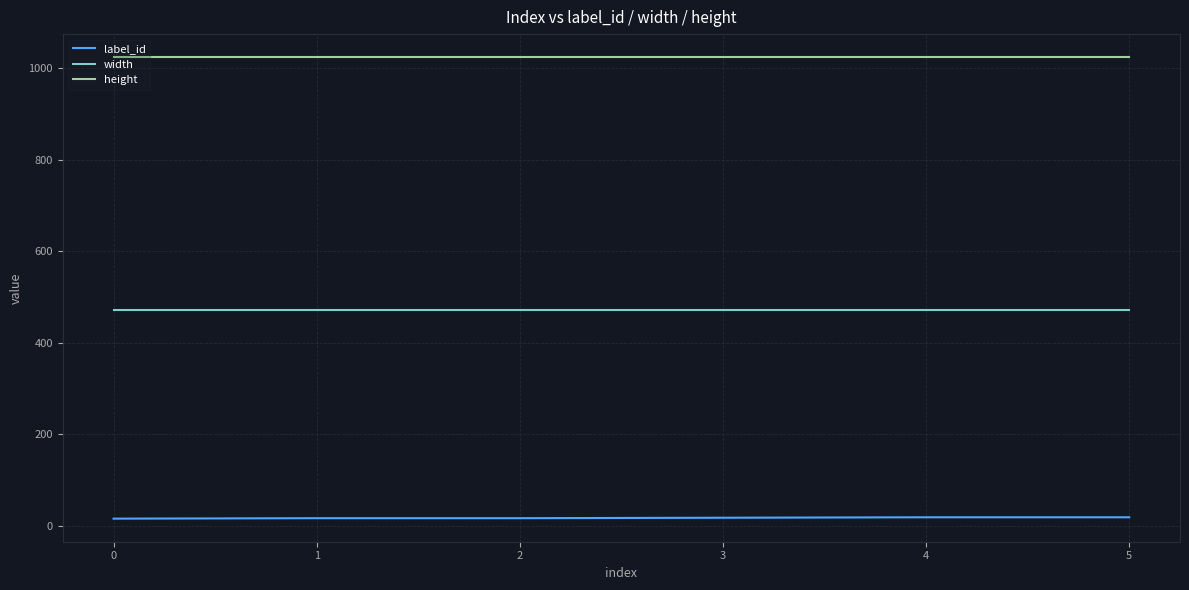

Rank the series by their average value, from highest to lowest.

height, width, label_id